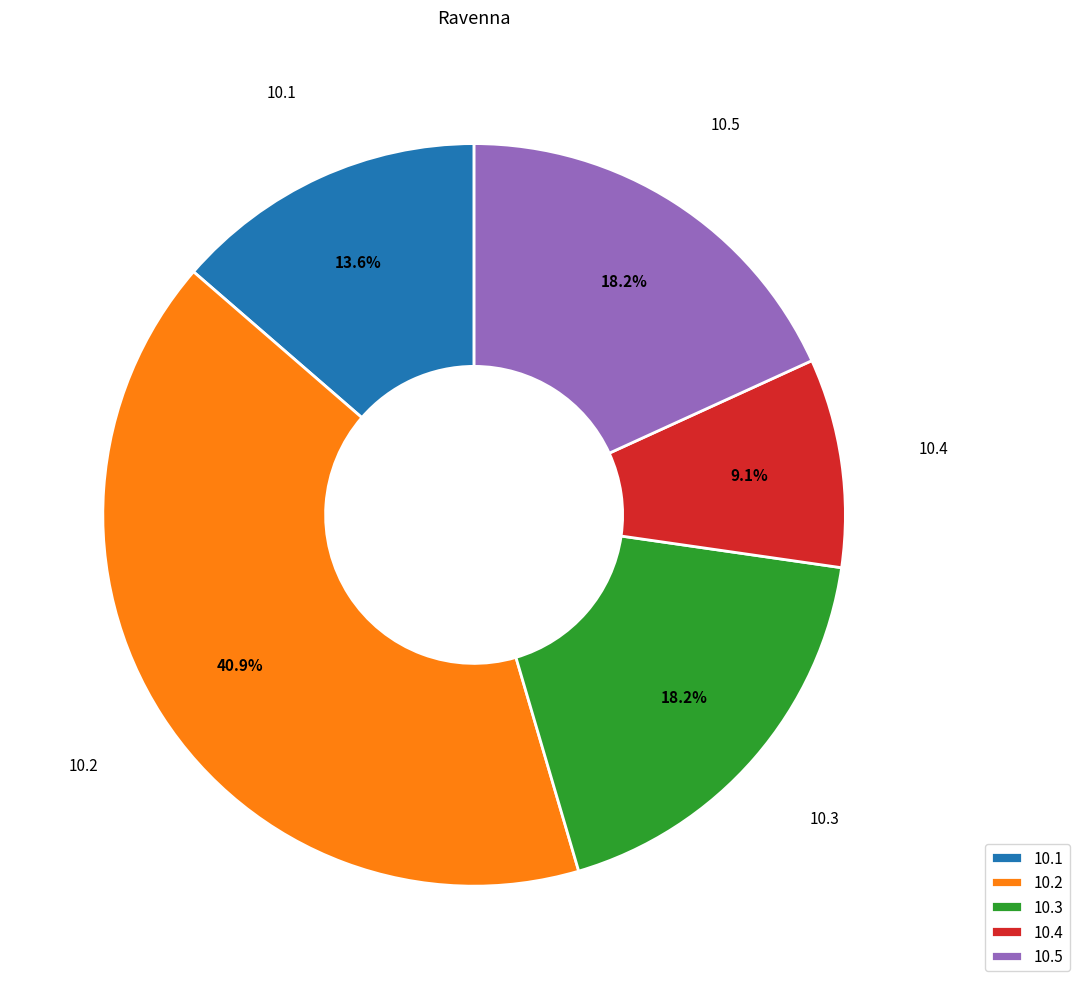

Between 10.1 and 10.4, which is larger?

10.1